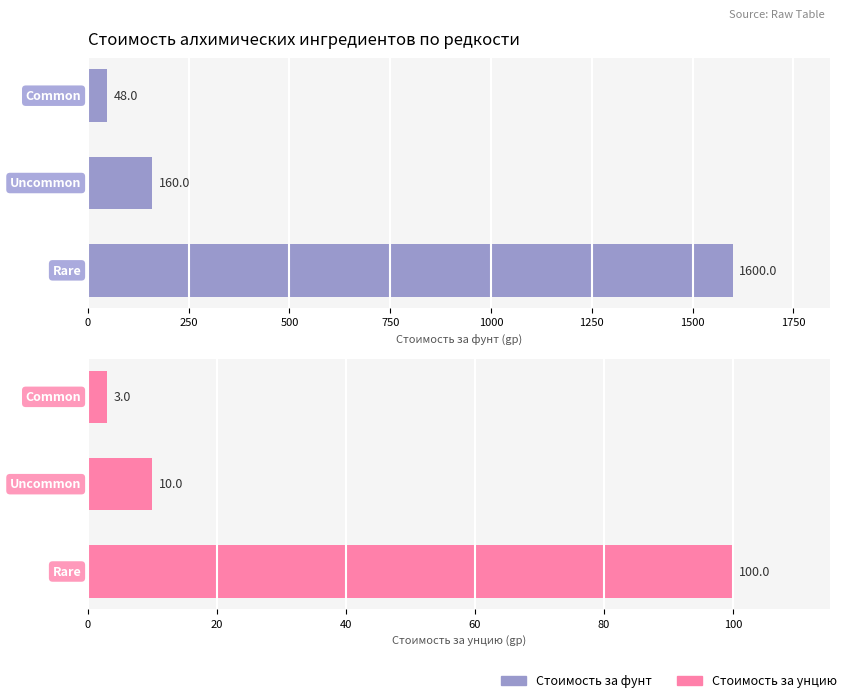

Reading left to right, extract all data points from this chart.

Стоимость за фунт: 0=48	250=160	500=1600
Стоимость за унцию: 0=3	250=10	500=100